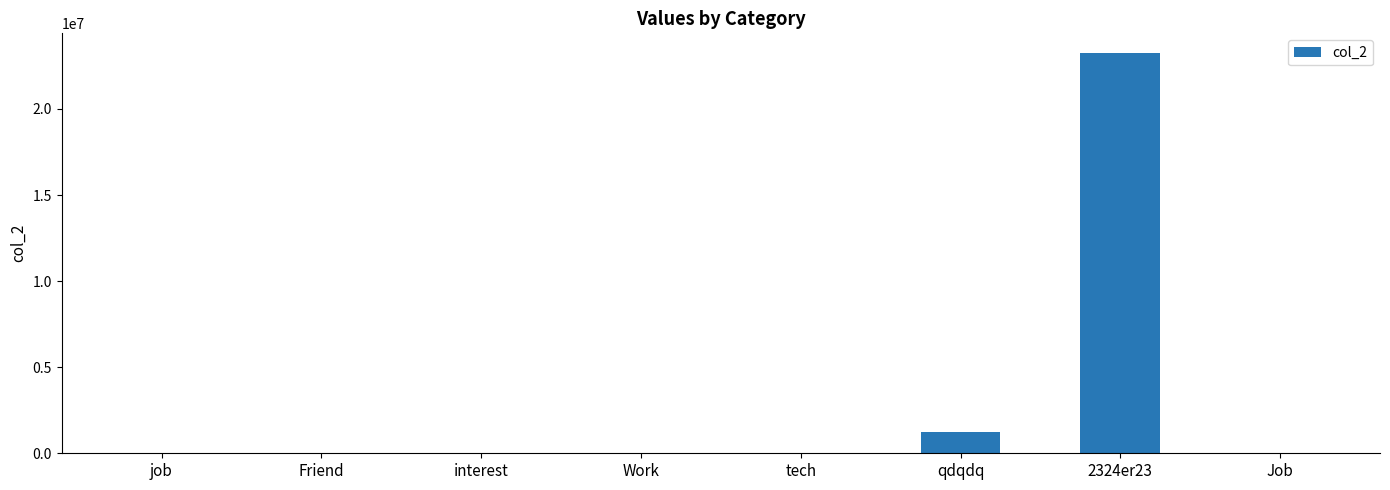

True or false: the data shows 5000 at Work.

True